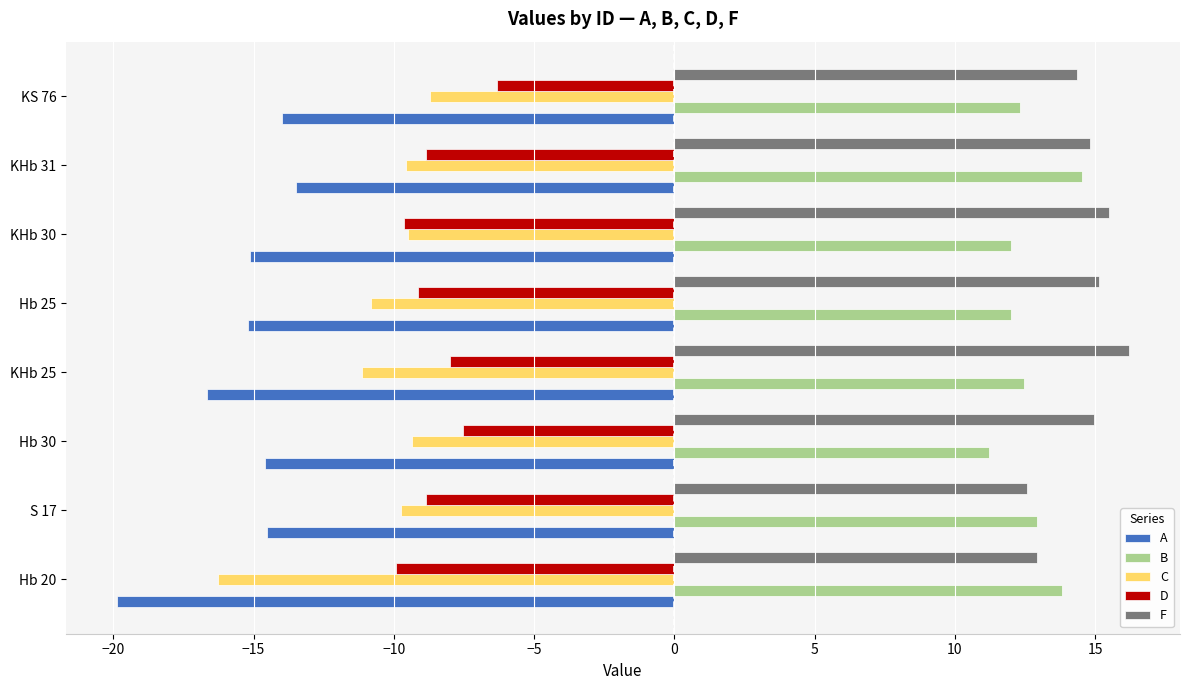

What is the spread (max minus min) of values at Hb 20?

33.7